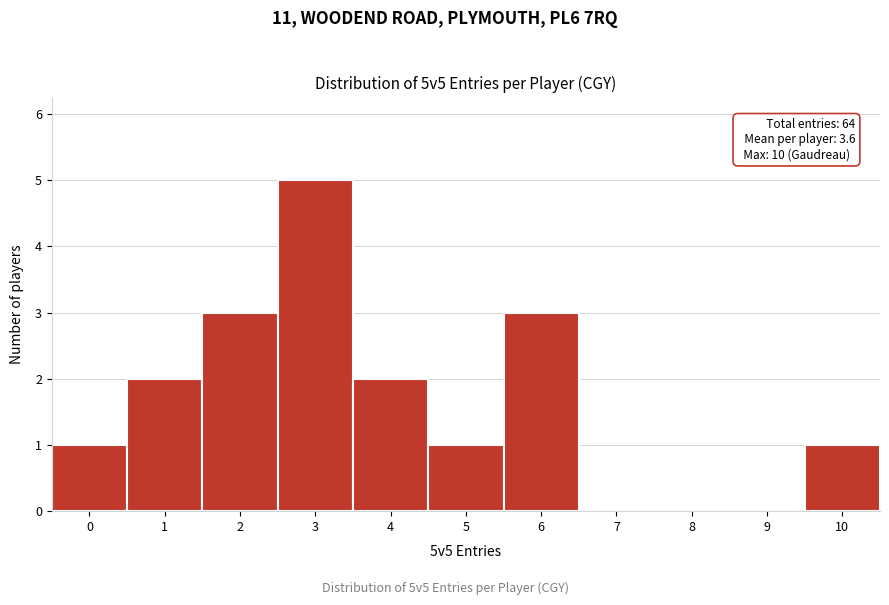

Reading left to right, transcribe all the data shown in this chart.

0=1	1=2	2=3	3=5	4=2	5=1	6=3	7=0	8=0	9=0	10=1